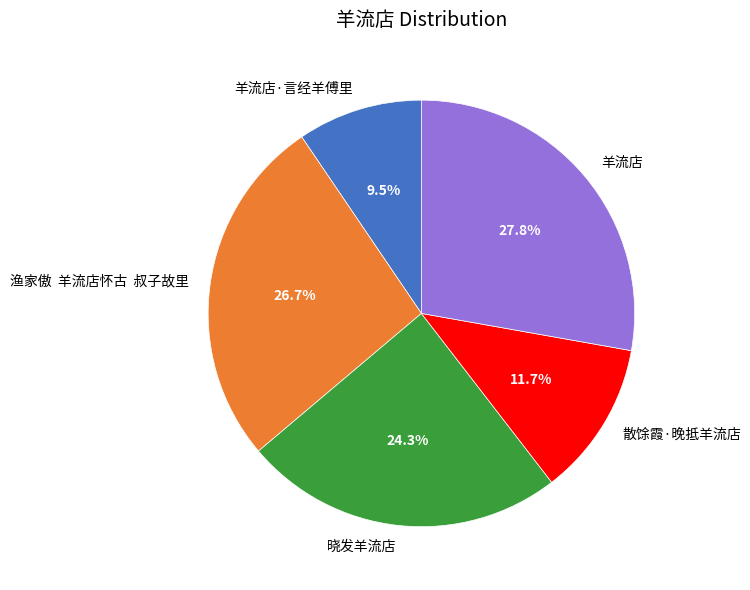

What is the ratio of the value at 羊流店 to the value at 散馀霞·晚抵羊流店?

2.4